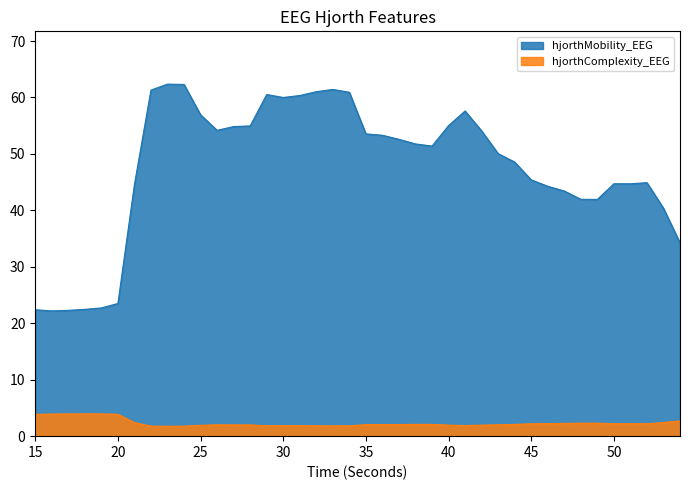

True or false: hjorthComplexity_EEG and hjorthMobility_EEG intersect in this chart.

False